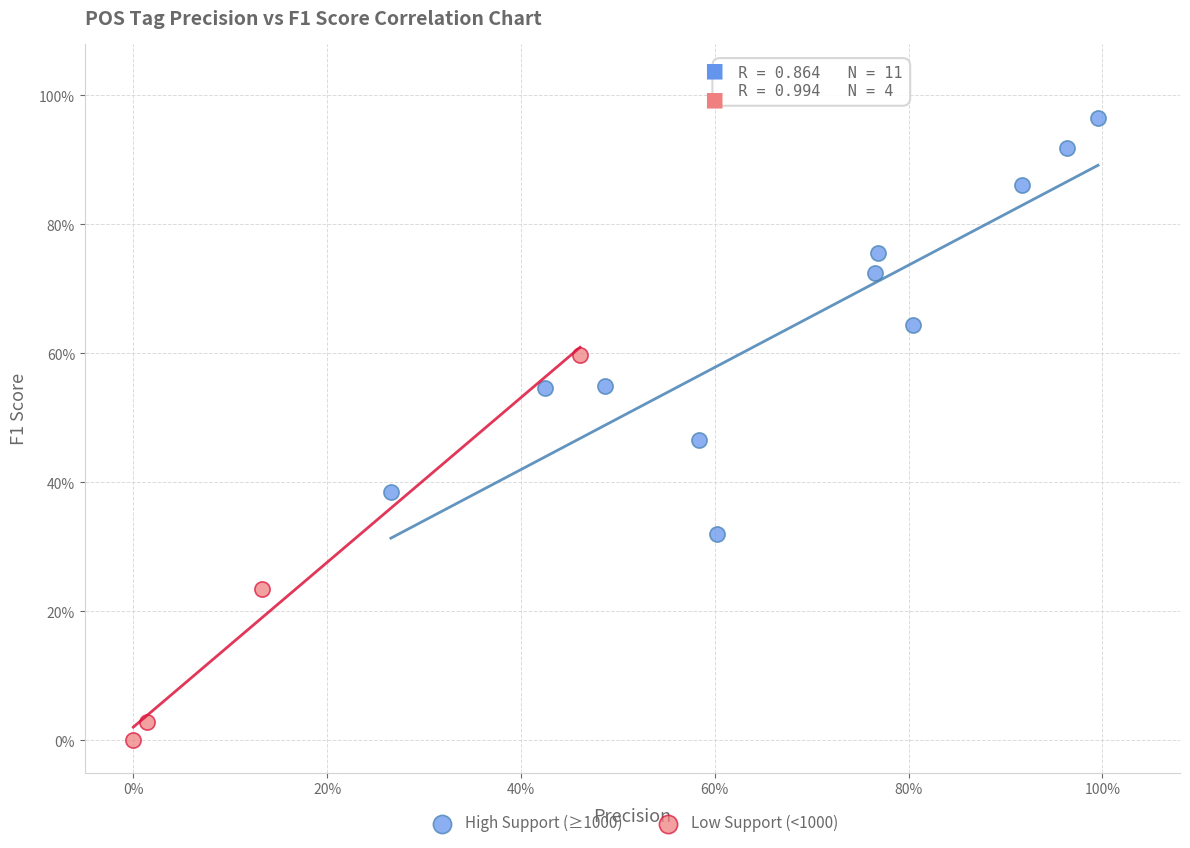

What are all the series names shown in the legend?

High Support (≥1000), Low Support (<1000)